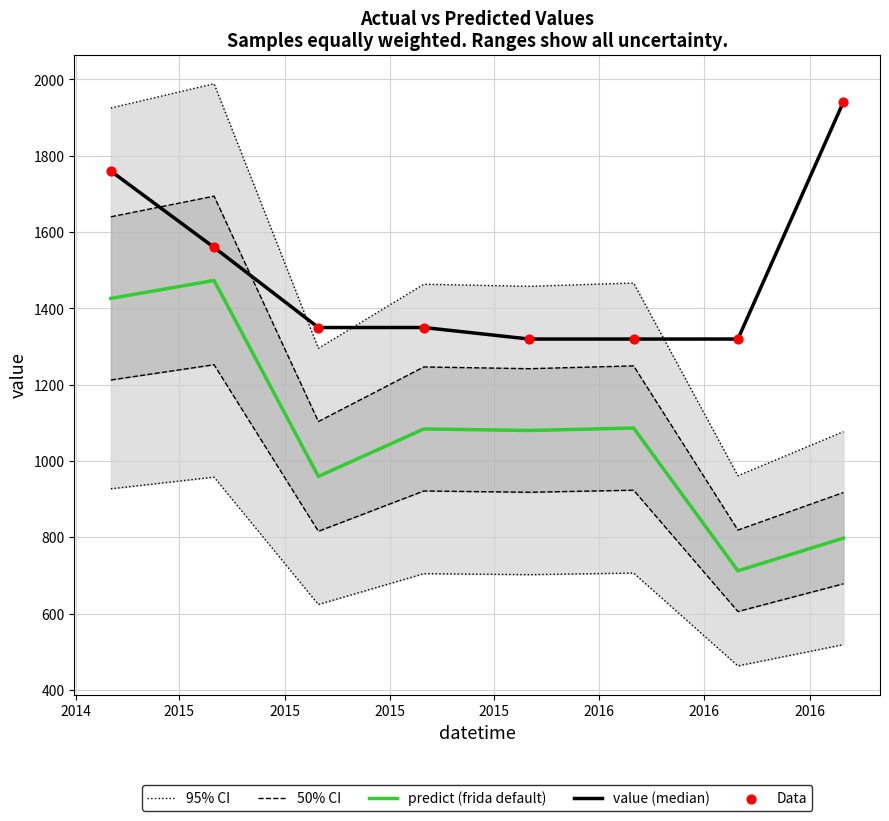

What are all the series names shown in the legend?

95% CI, 50% CI, predict (frida default), value (median), Data